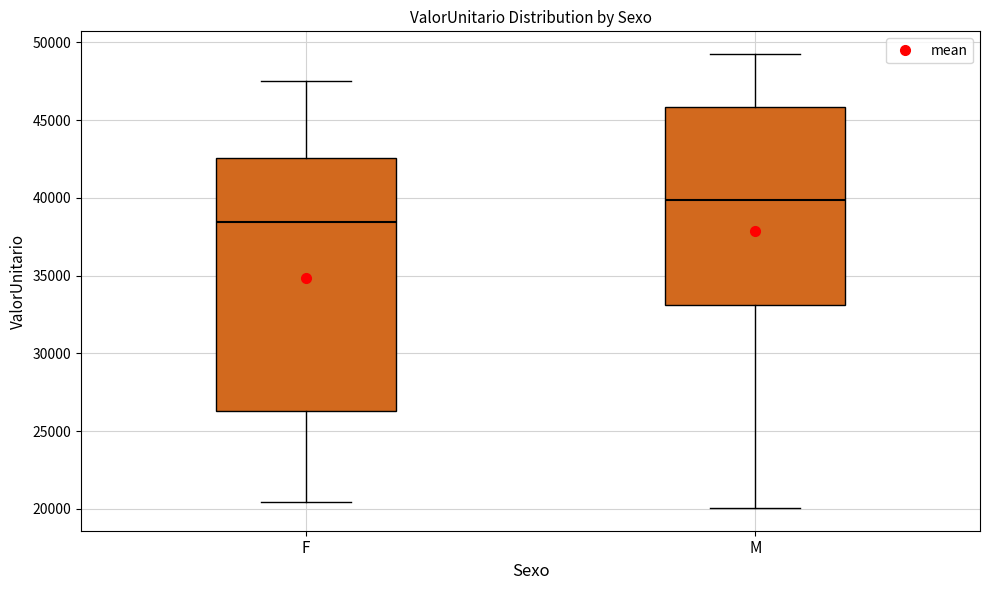

Which box has the highest median line?

M